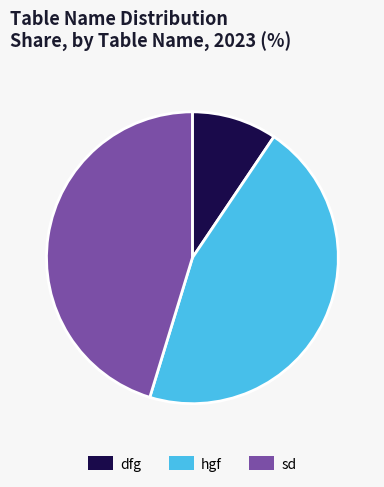

Between dfg and sd, which is larger?

sd